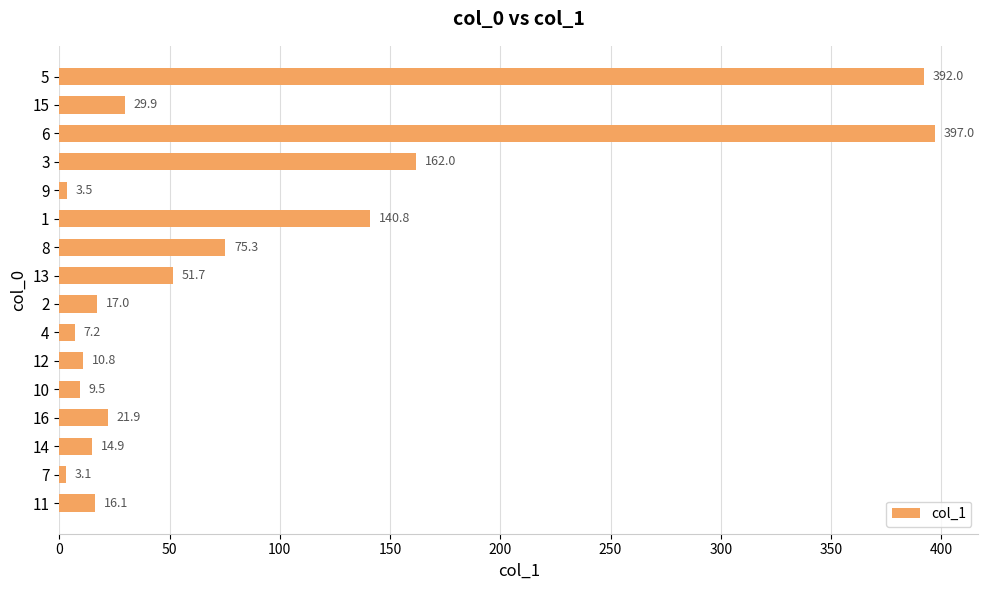

Which label corresponds to the smallest value in the chart?

7